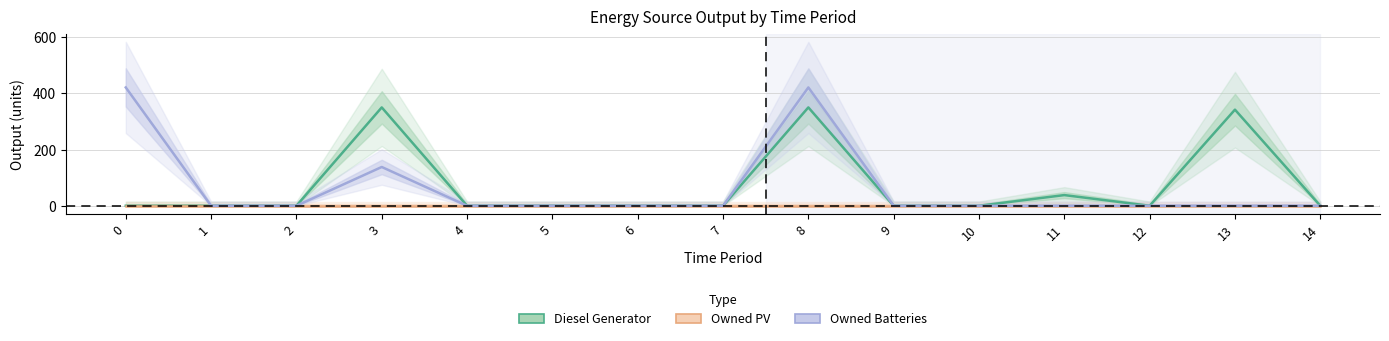

True or false: Owned PV and Owned Batteries cross at least once.

False